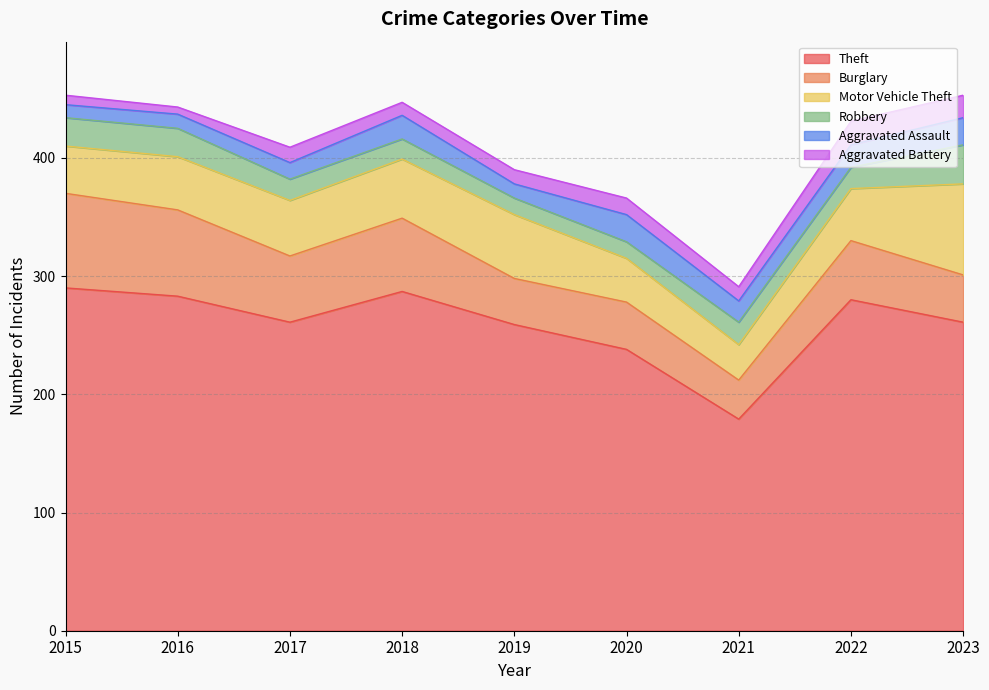

What is the value of the Aggravated Battery point at the 5th from the left?

12